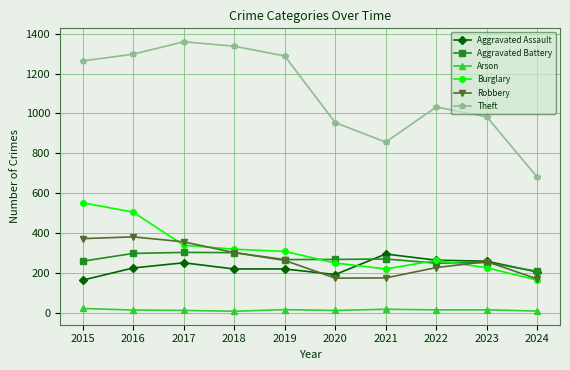

How many categories are shown in the chart?

10